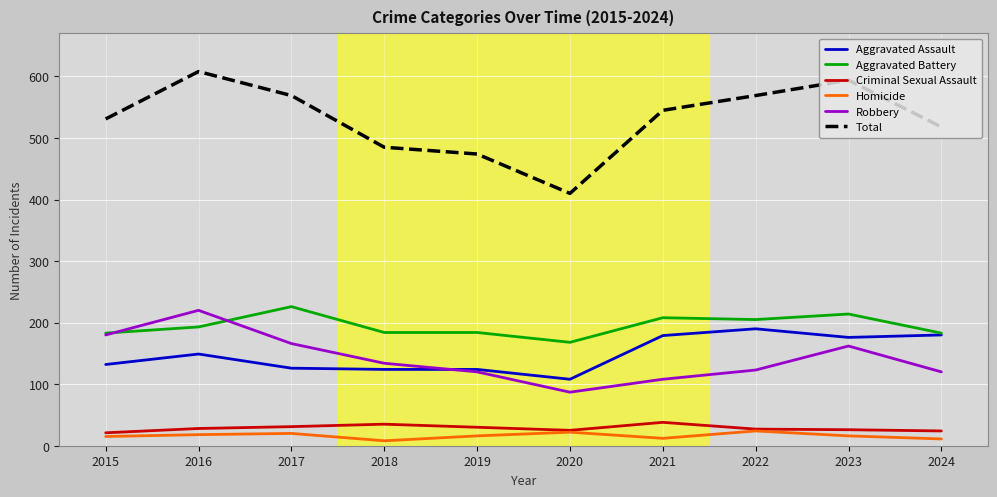

What is the difference between the highest and lowest values at 2015?

516